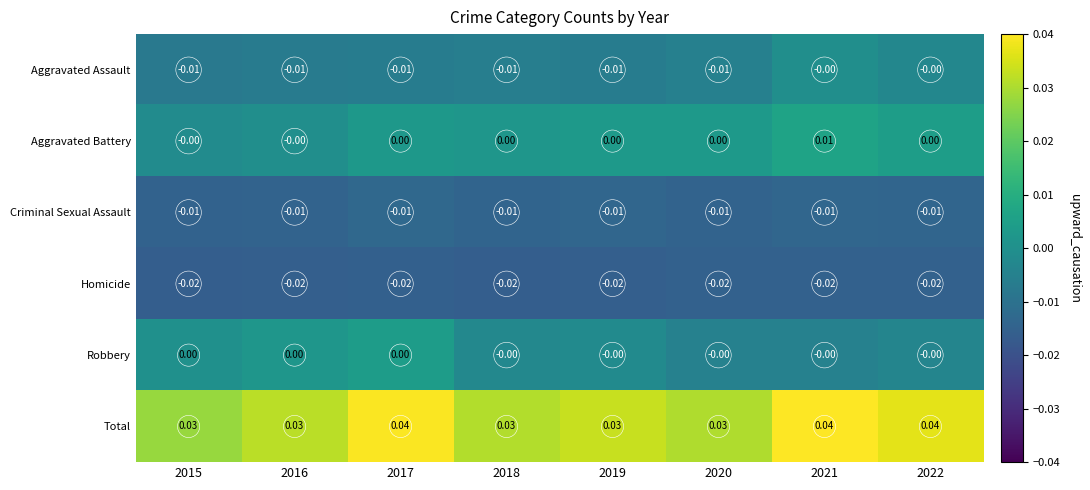

Which series changed the most between 2017 and 2019?

Total